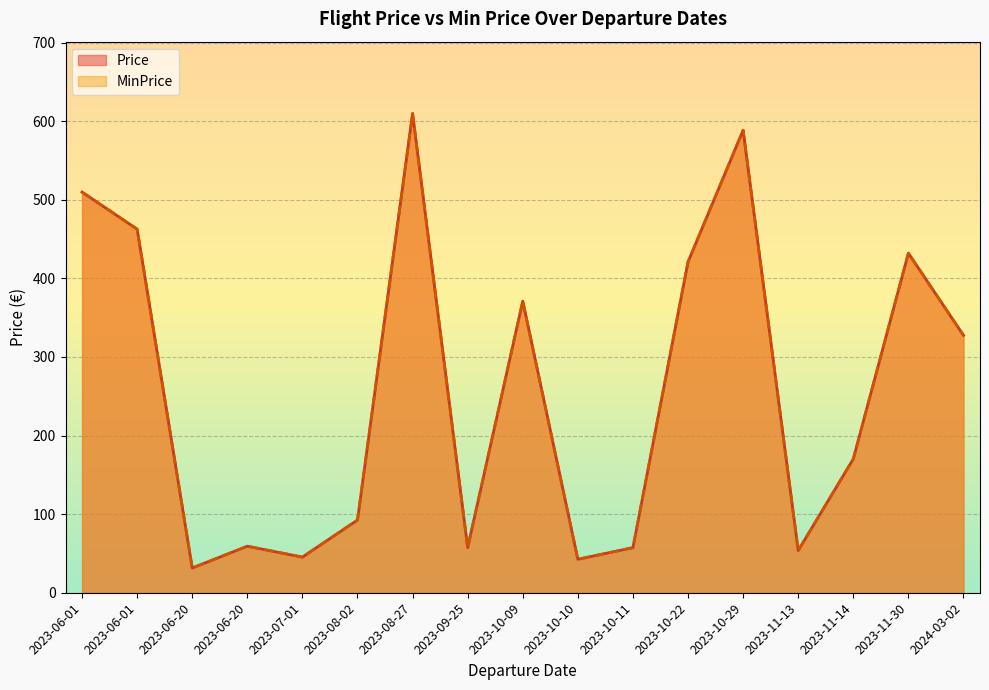

What is the approximate value of MinPrice at 2023-09-25?

57.4